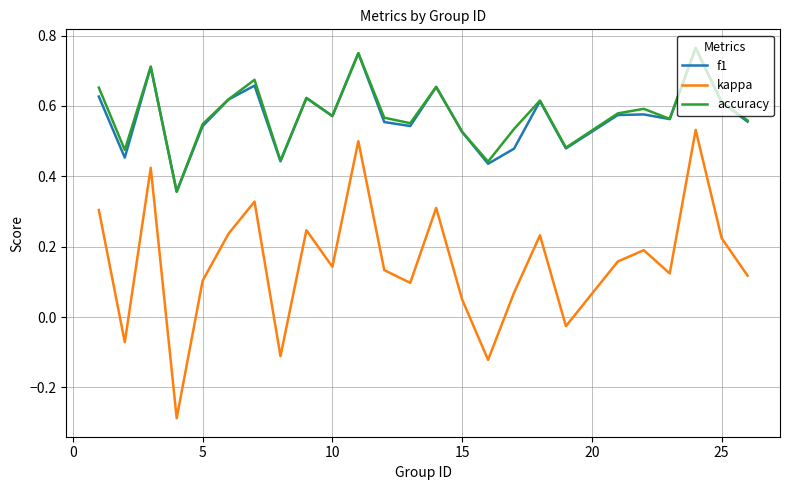

True or false: accuracy and kappa cross at least once.

False